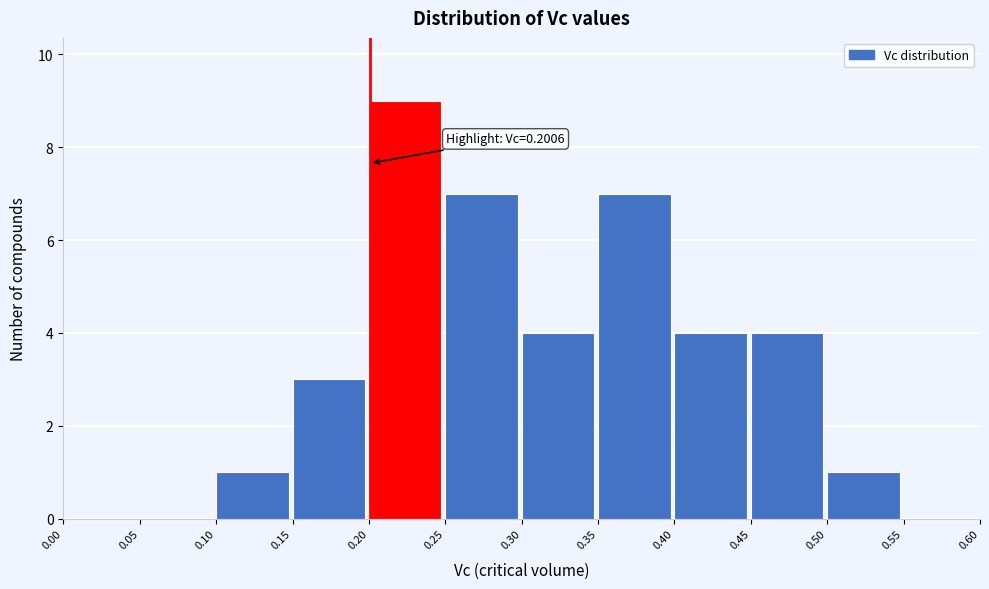

Over which range of the x-axis is the bar tallest?

0.20 to 0.25